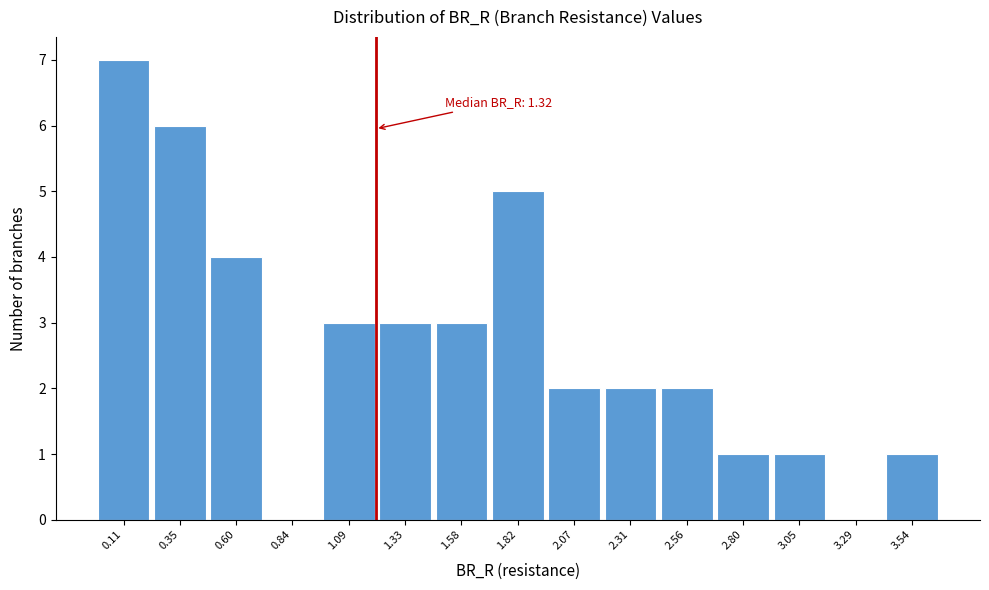

Reading left to right, extract all data points from this chart.

0.11=7	0.35=6	0.60=4	0.84=0	1.09=3	1.33=3	1.58=3	1.82=5	2.07=2	2.31=2	2.56=2	2.80=1	3.05=1	3.29=0	3.54=1